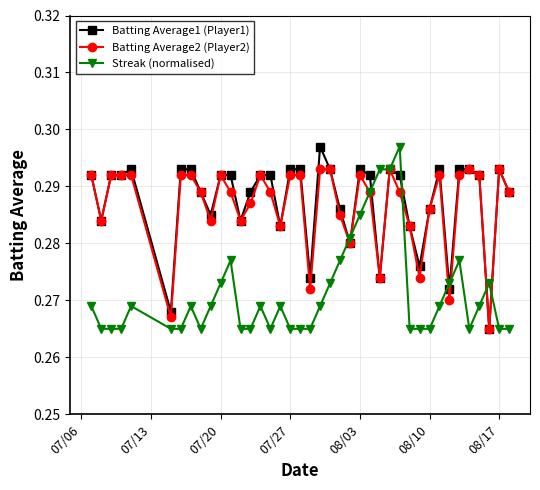

True or false: Batting Average2 (Player2) has more than 1 points higher than both neighbors.

True